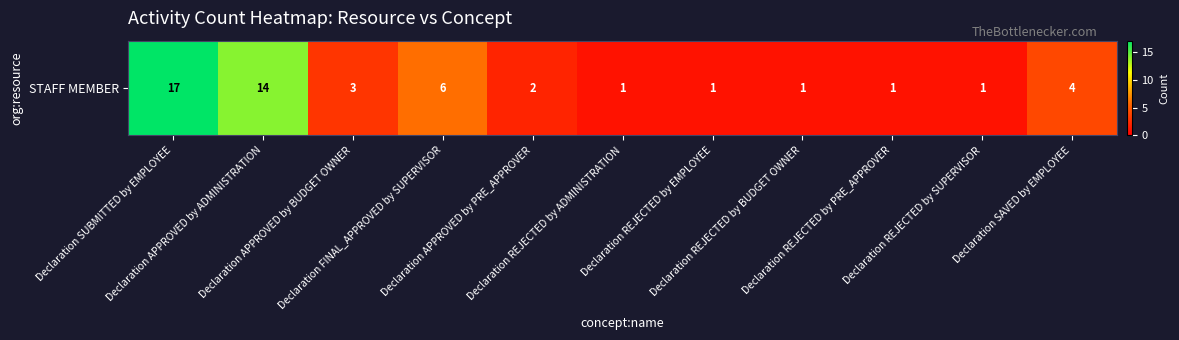

The chart shows a value of 2 at Declaration APPROVED by PRE_APPROVER. True or false?

True